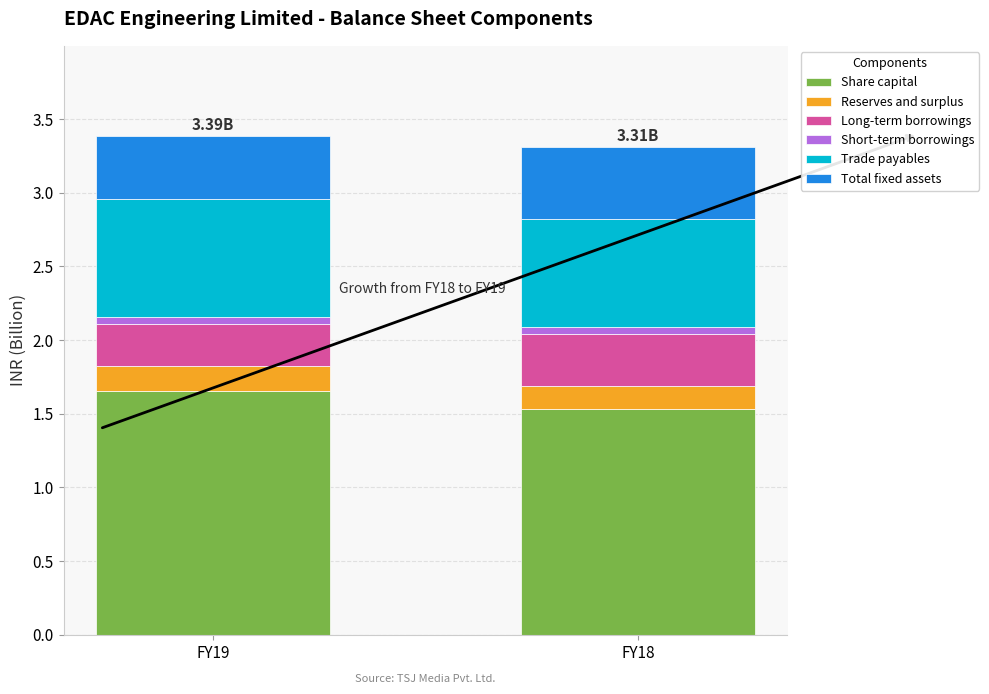

List the labels in order of Share capital value, smallest first.

FY18, FY19